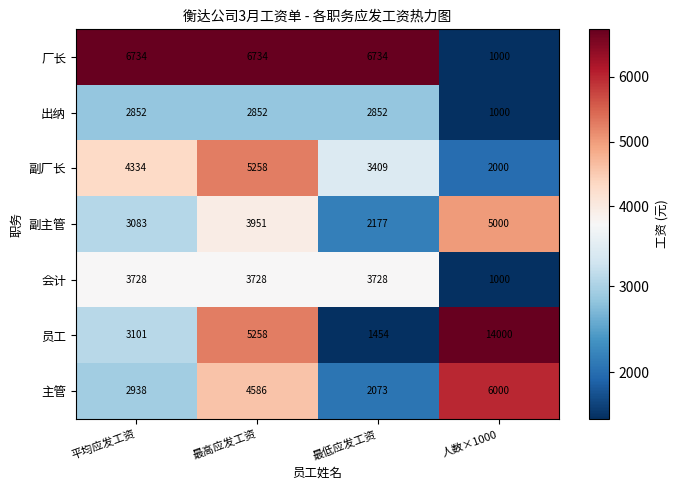

What is the difference between the 副厂长 values at 人数×1000 and 最低应发工资?

1409